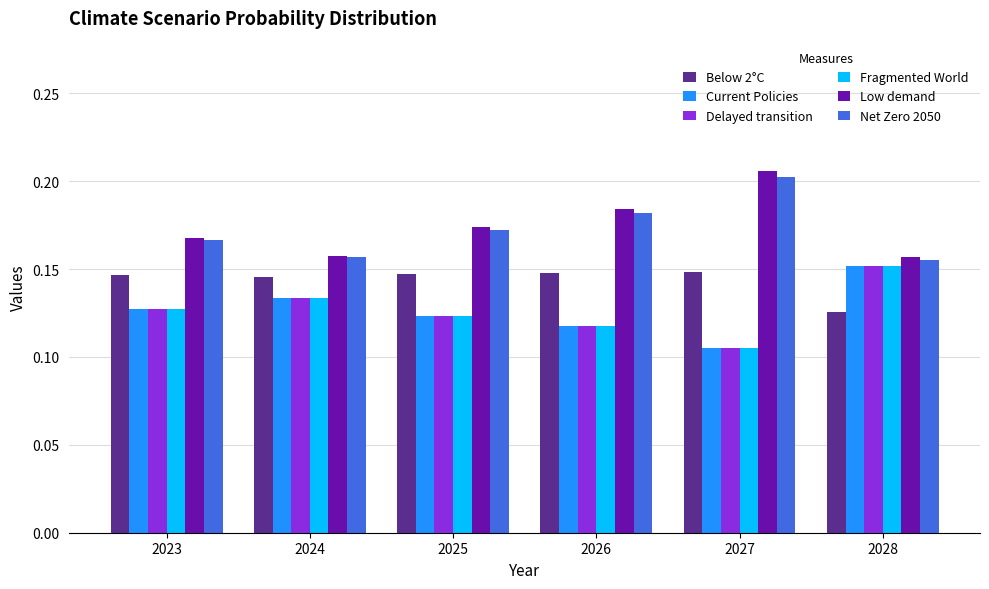

Count the Net Zero 2050 values in the range 0 to 1.

6